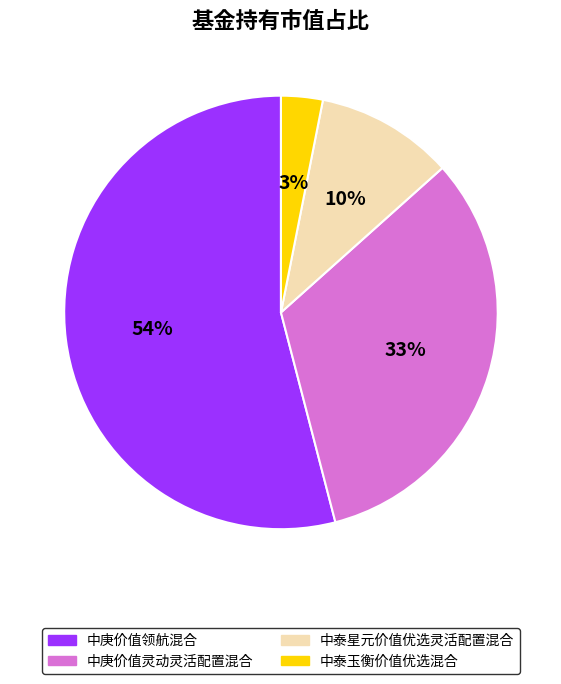

Which slice is the largest?

中庚价值领航混合